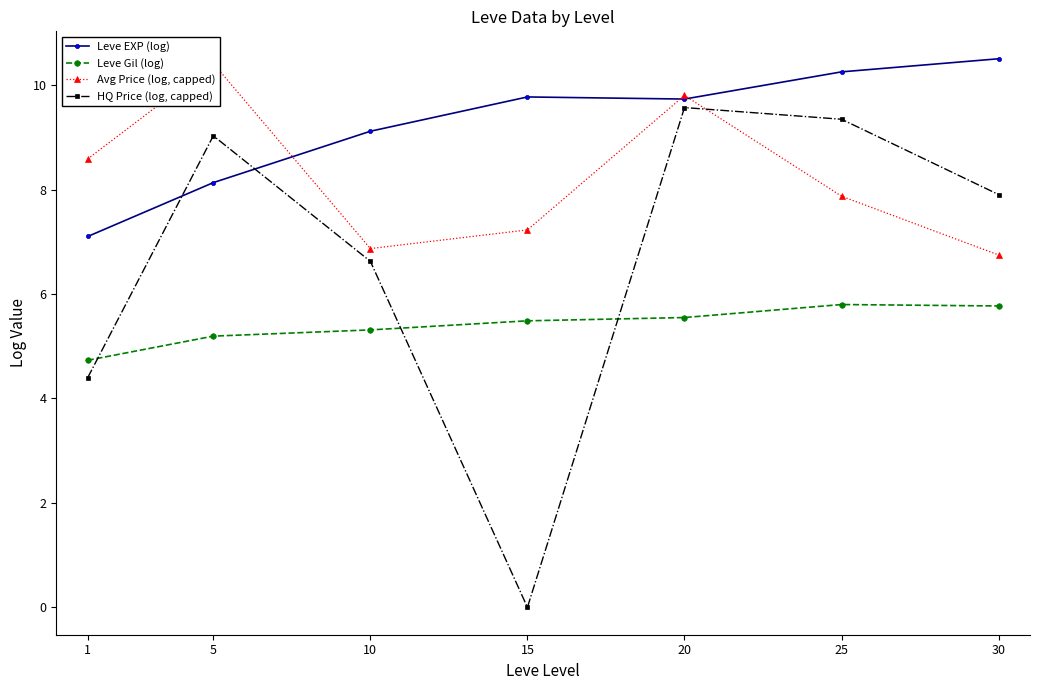

List the series in order of their overall mean, lowest first.

Leve Gil (log), HQ Price (log, capped), Avg Price (log, capped), Leve EXP (log)